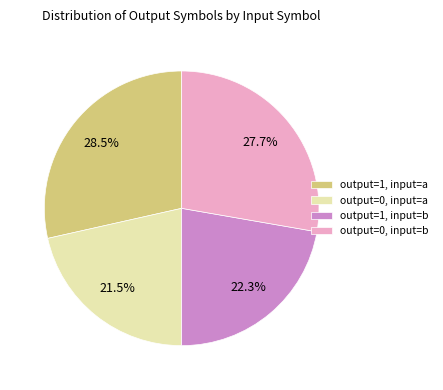

Is there any slice that represents more than half of the pie?

No